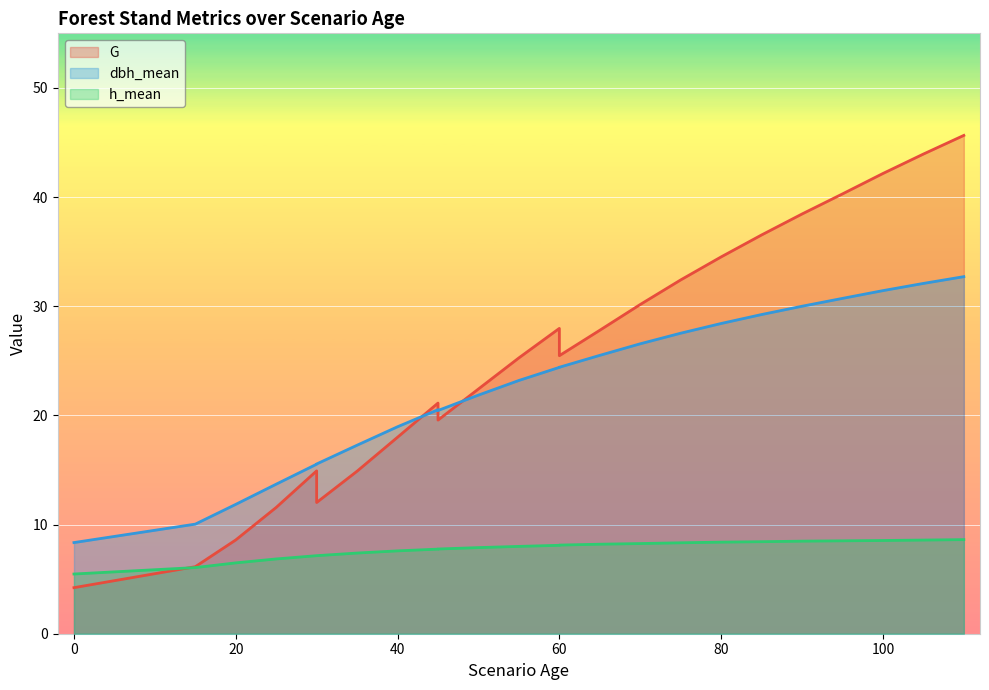

The value of dbh_mean at 30 is 21.5. True or false?

False